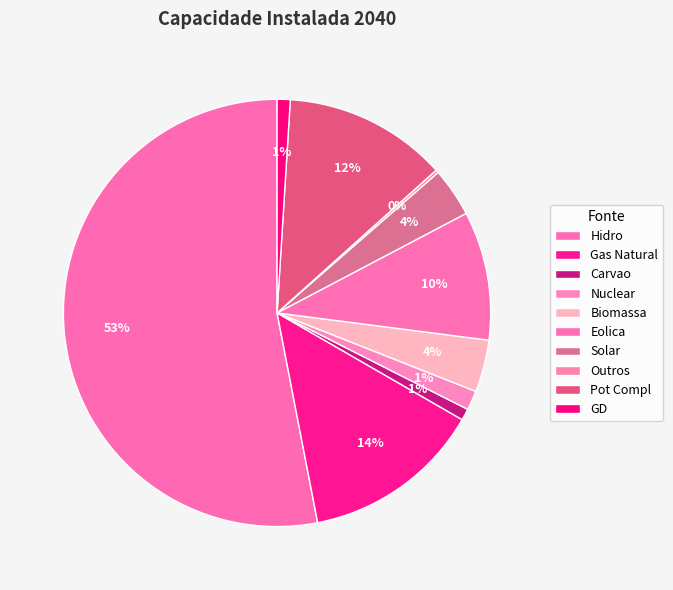

What is the largest slice in the pie chart?

Hidro